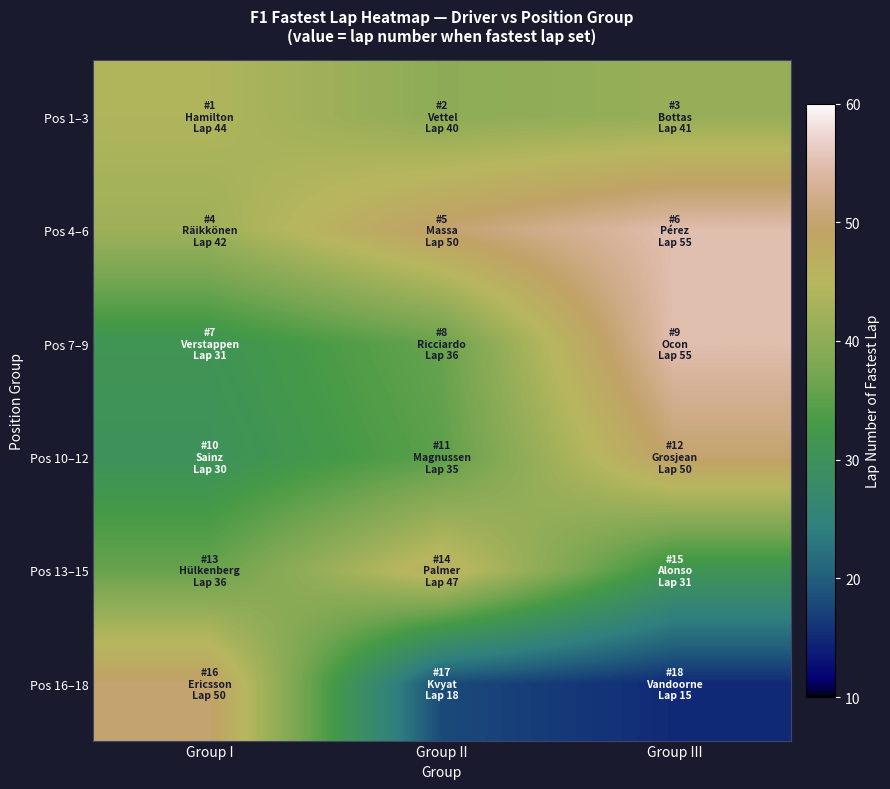

Reading right to left, extract all data points from this chart.

Pos 1–3: Group III=41	Group II=40	Group I=44
Pos 4–6: Group III=55	Group II=50	Group I=42
Pos 7–9: Group III=55	Group II=36	Group I=31
Pos 10–12: Group III=50	Group II=35	Group I=30
Pos 13–15: Group III=31	Group II=47	Group I=36
Pos 16–18: Group III=15	Group II=18	Group I=50